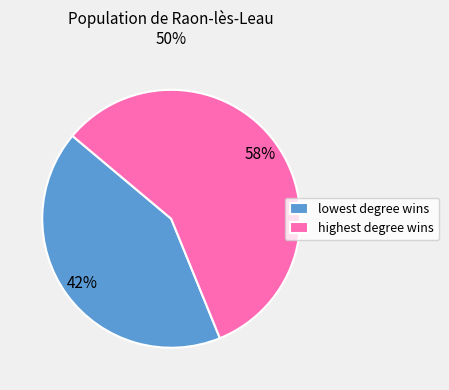

How many segments does this pie chart have?

2